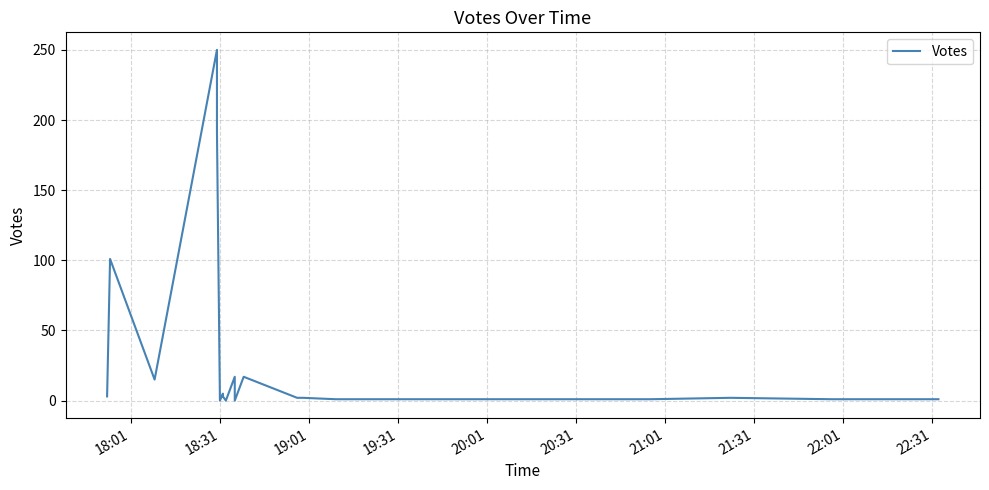

How many values are above zero?

17